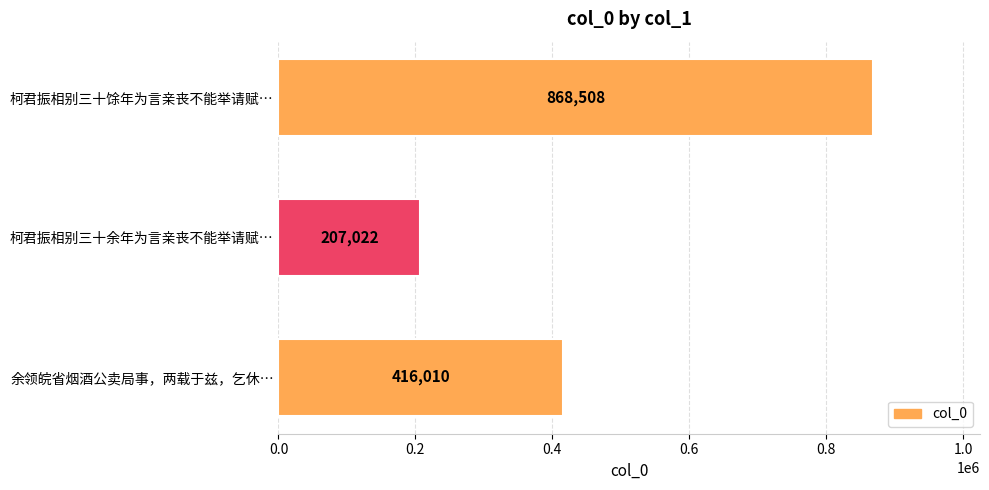

The value at 柯君振相别三十余年为言亲丧不能举请赋… is 273787. True or false?

False